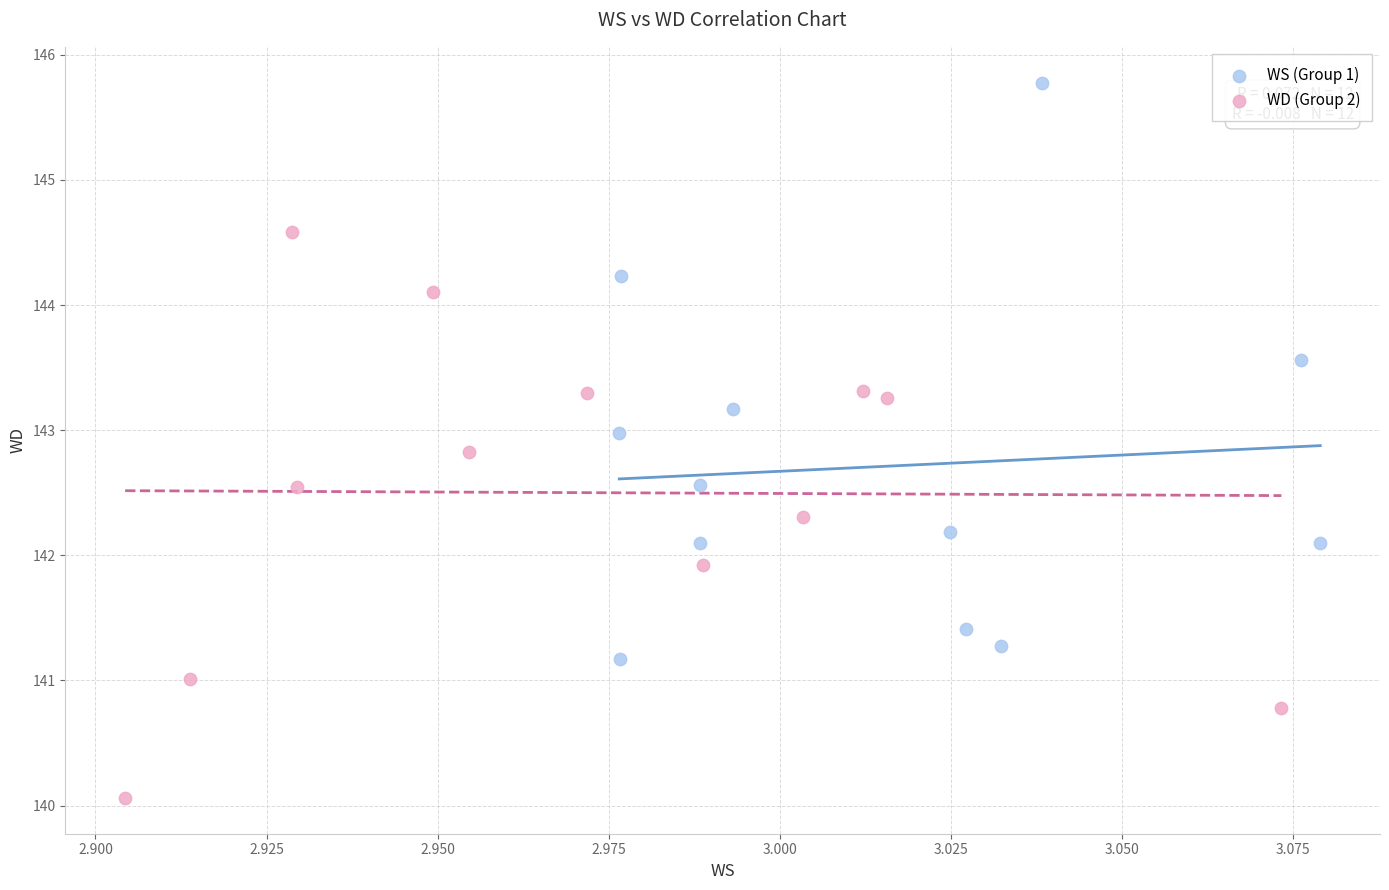

Which series reaches the minimum Y coordinate?

WD (Group 2)